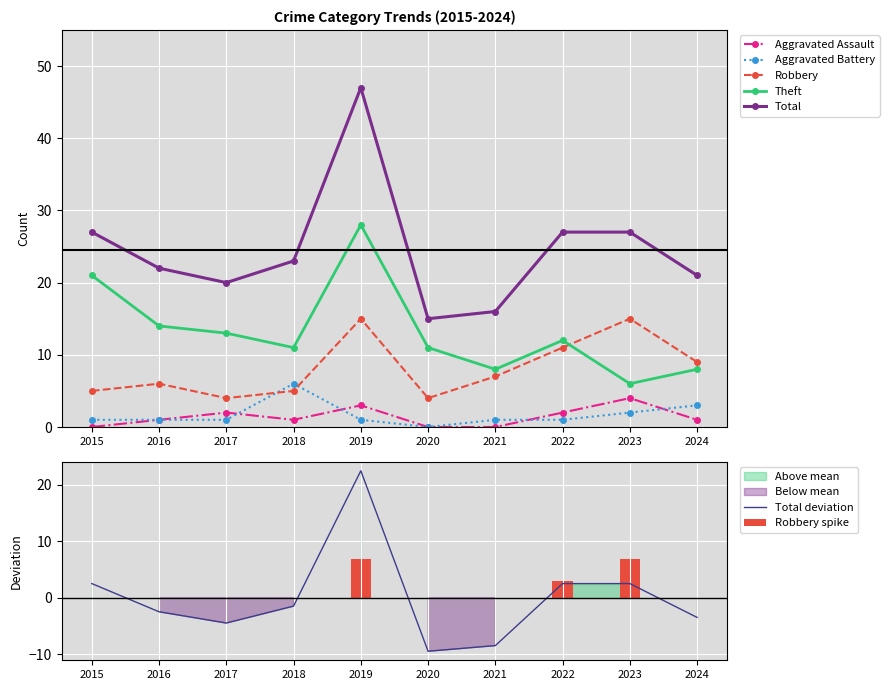

What is the approximate value of Total deviation at 2016?

-2.5